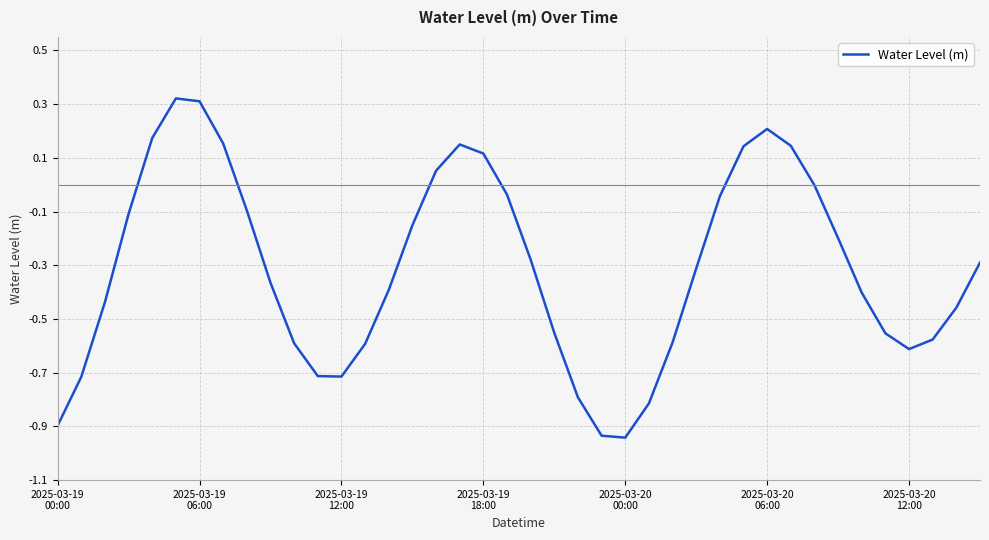

What is the difference between the maximum and minimum values?

1.3